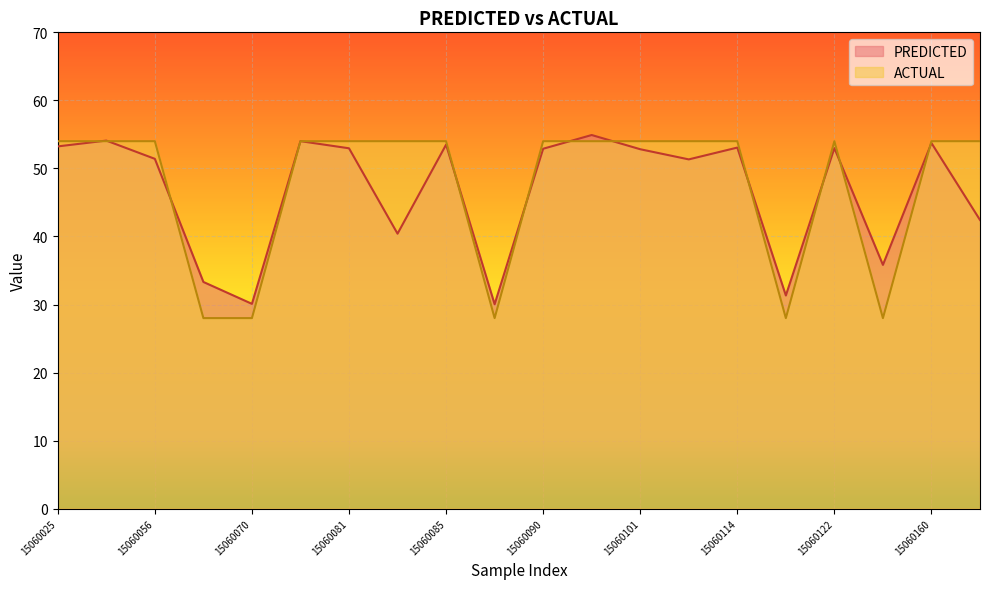

At which category does ACTUAL reach its first local valley?

15060087